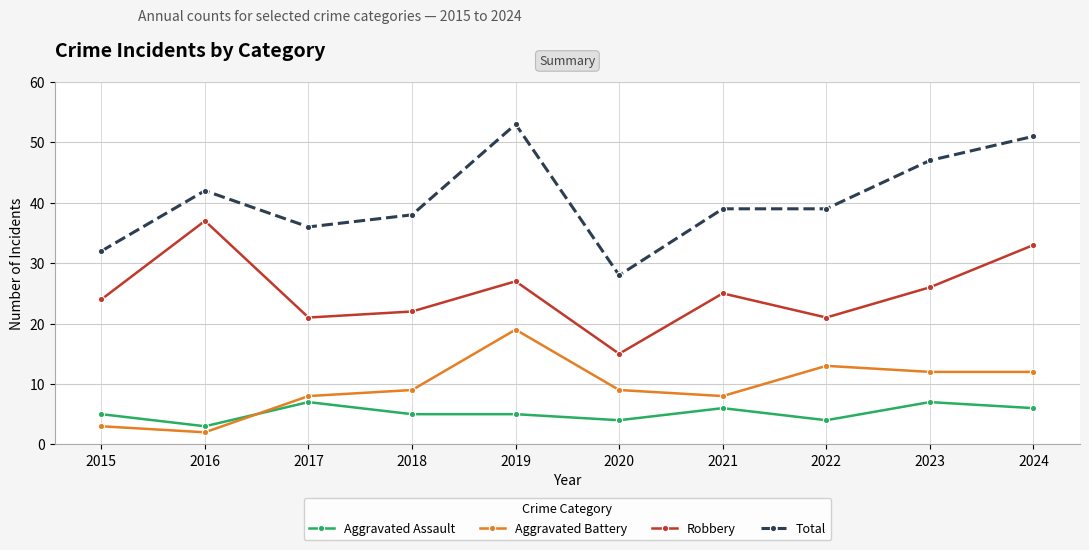

At how many categories does at least one series exceed 19?

10